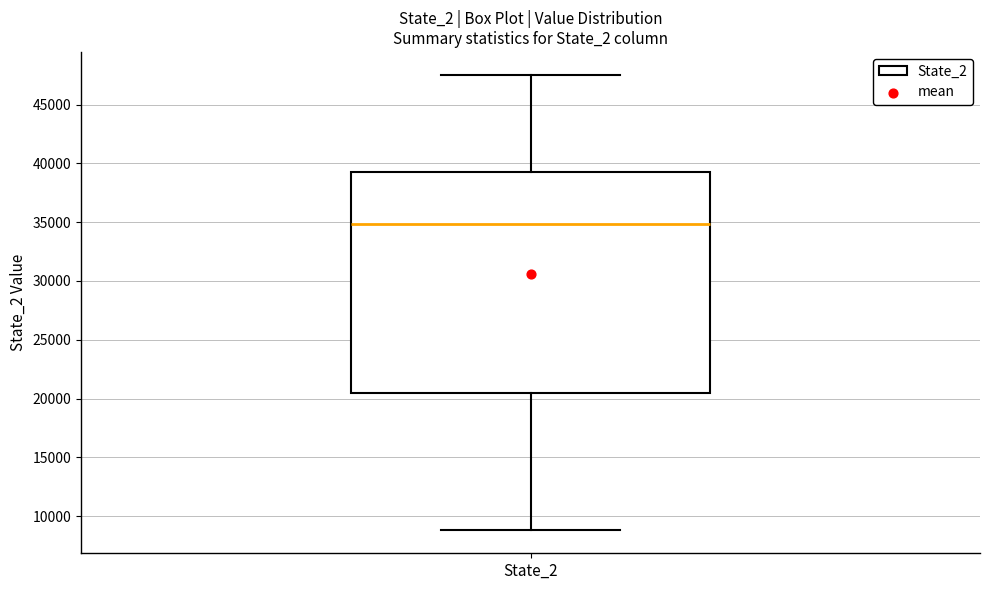

Transcribe this box plot: give where the median line is, the range the box spans, and where the two whiskers end, as read against the y-axis. The values are not printed on the chart, so give them approximately, as read against the axis.

median 35000, box 20500 to 39500, whiskers 9000 to 47500